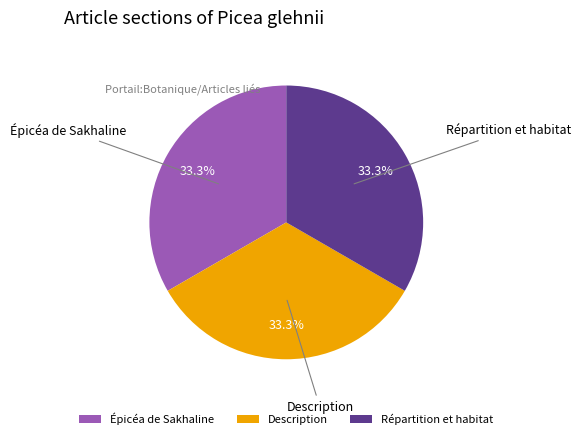

Combined, what portion of the pie is Description and Répartition et habitat?

66.7%